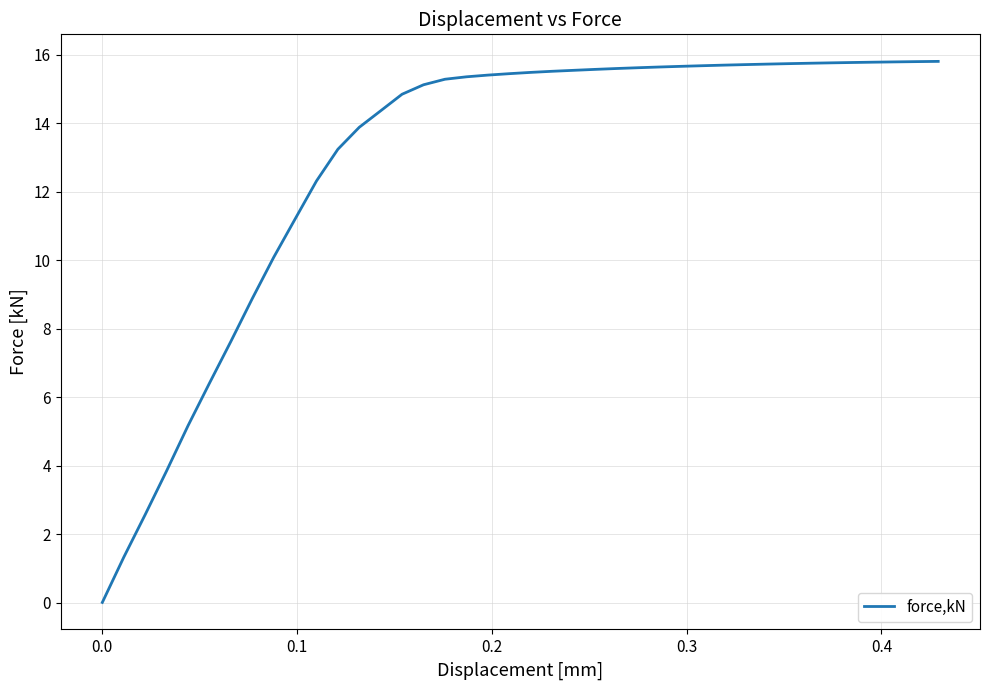

What is the maximum value shown in the chart?

15.8